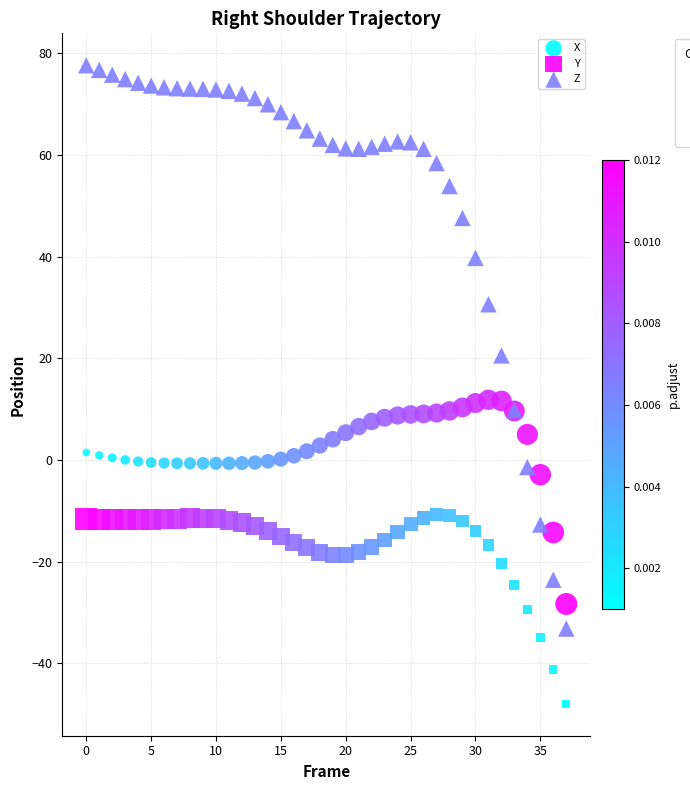

In the Z series, what Y value is closest to 22?

20.6